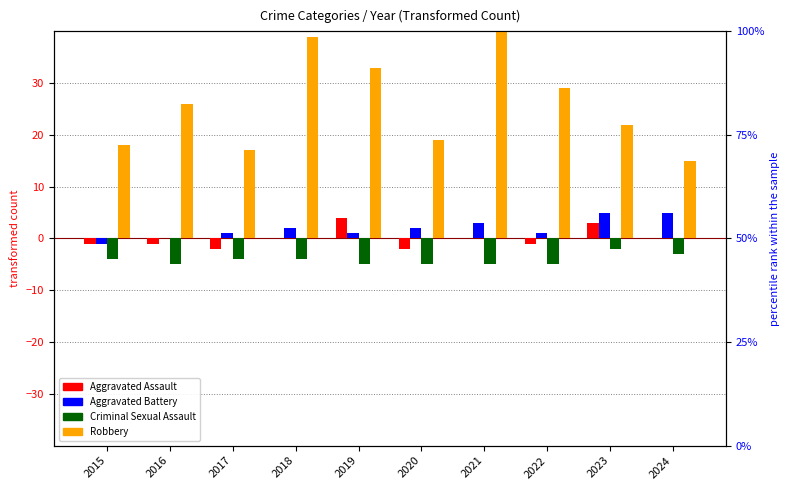

The value of Aggravated Assault at 2024 is 2. True or false?

False